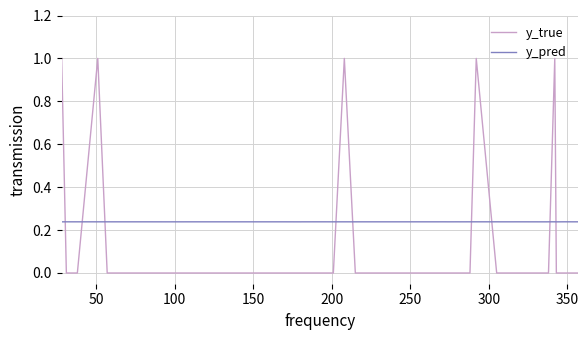

List the series in order of their overall mean, highest first.

y_pred, y_true